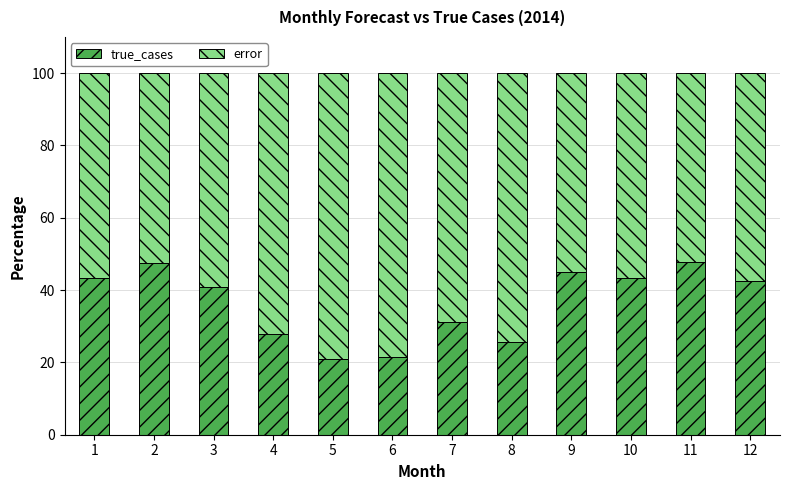

The true_cases series shows 45.0 at 9. True or false?

True